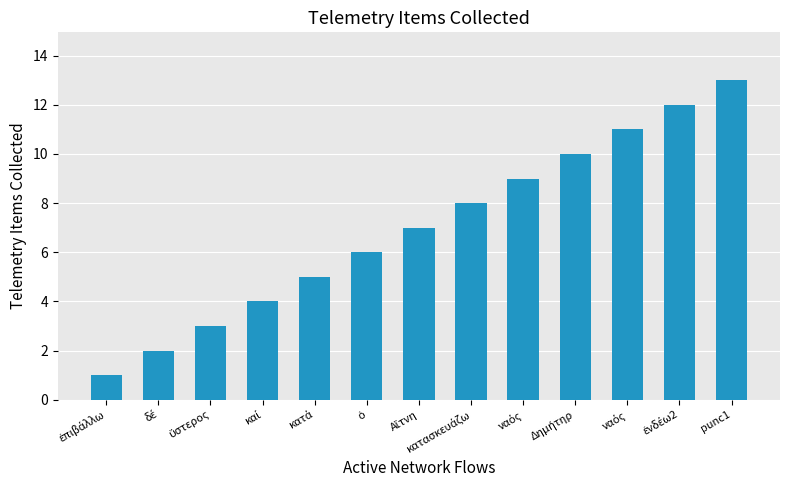

The chart shows a value of 10 at Δημήτηρ. True or false?

True